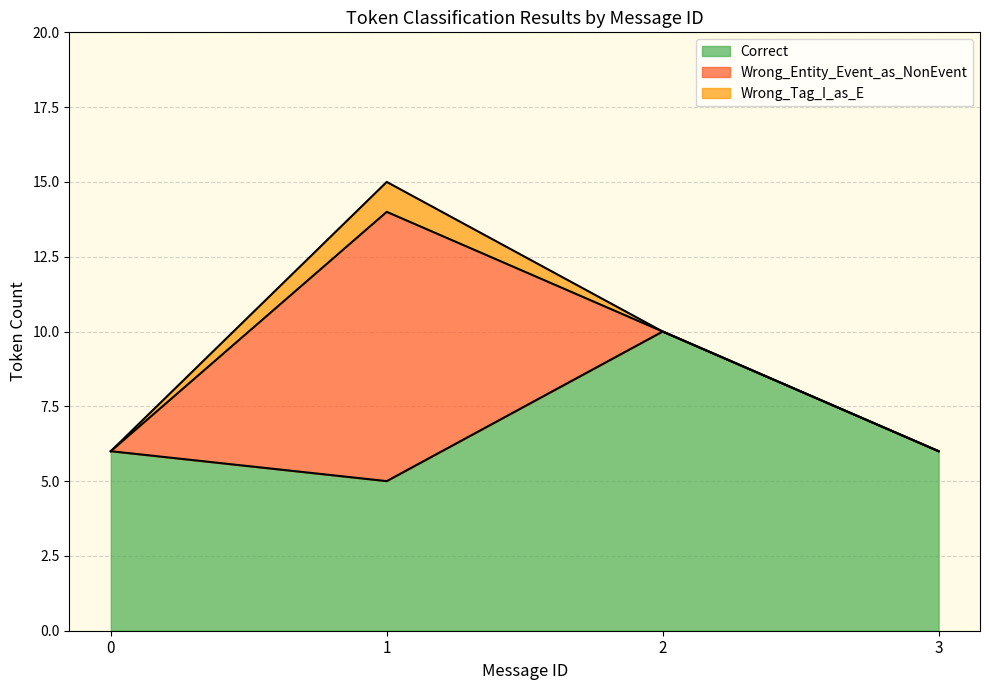

What is the difference between the maximum and minimum values in the Wrong_Tag_I_as_E series?

1